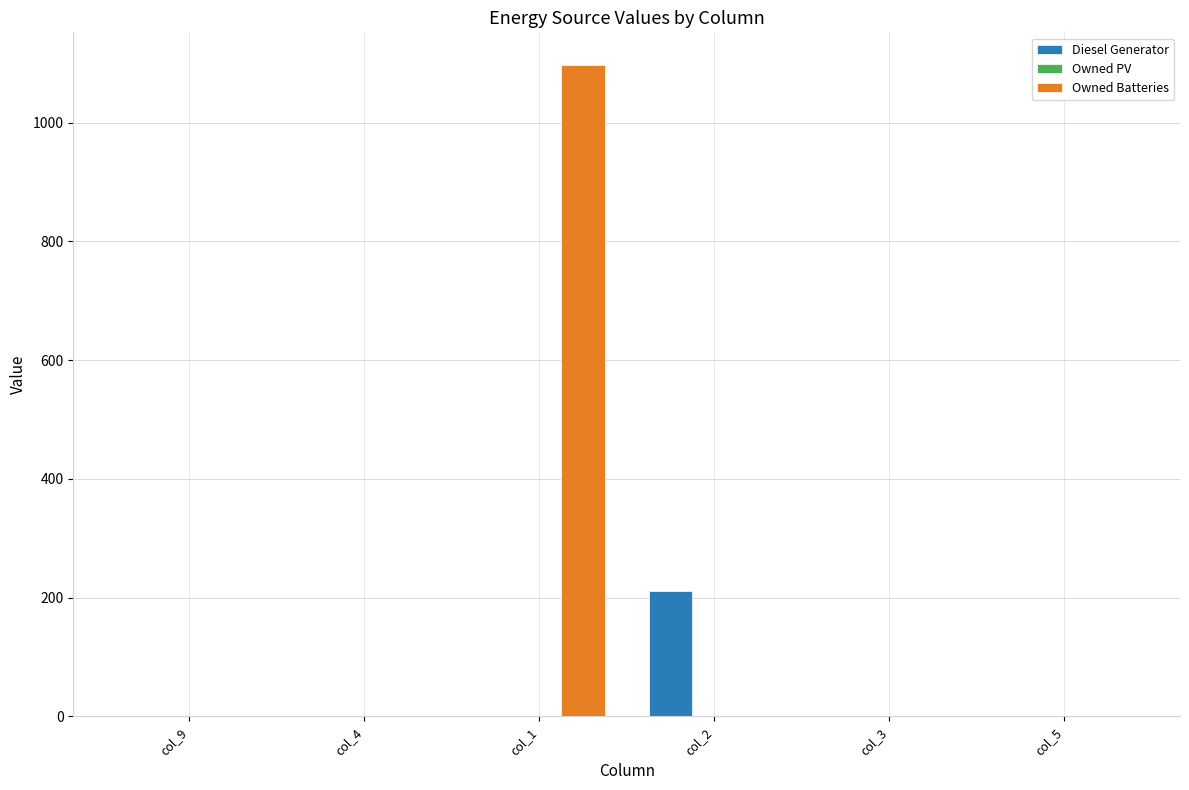

Does the chart contain stacked bars?

No